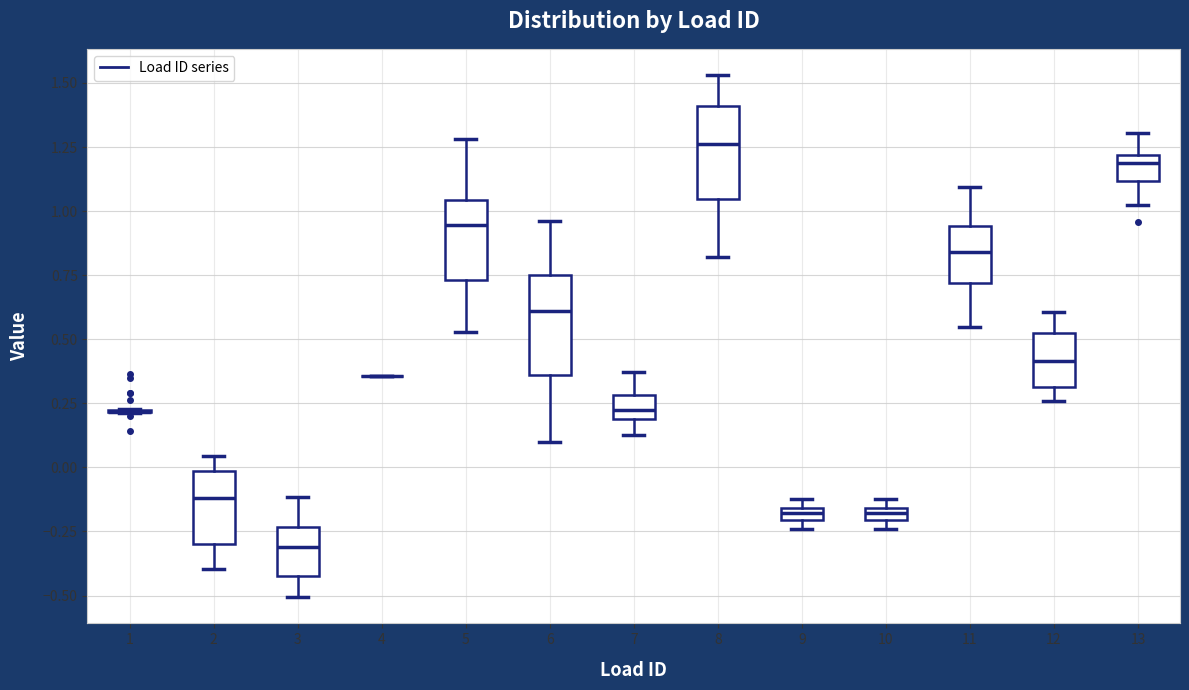

Where is the upper edge of the box at x = 9 on the y-axis? The values are not printed on the chart, so give them approximately, as read against the axis.

-0.15